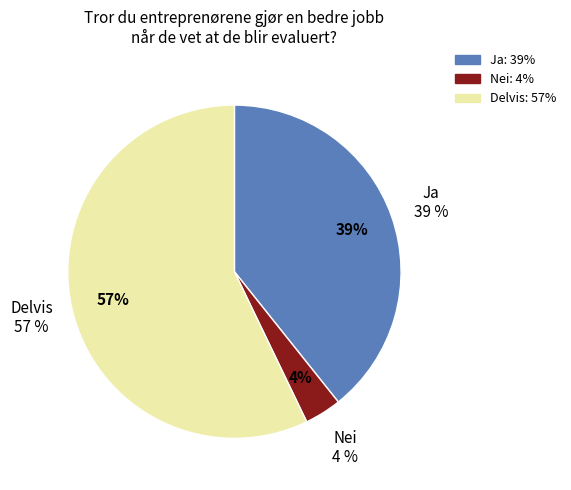

True or false: 3 accounts for 0% of the total.

True